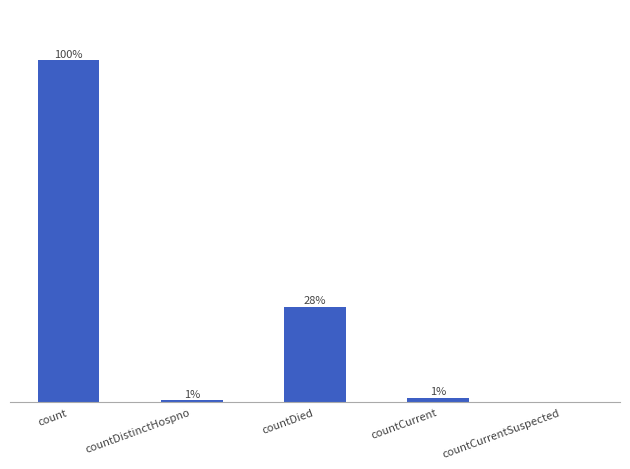

At which label is the value closest to 50?

countDied